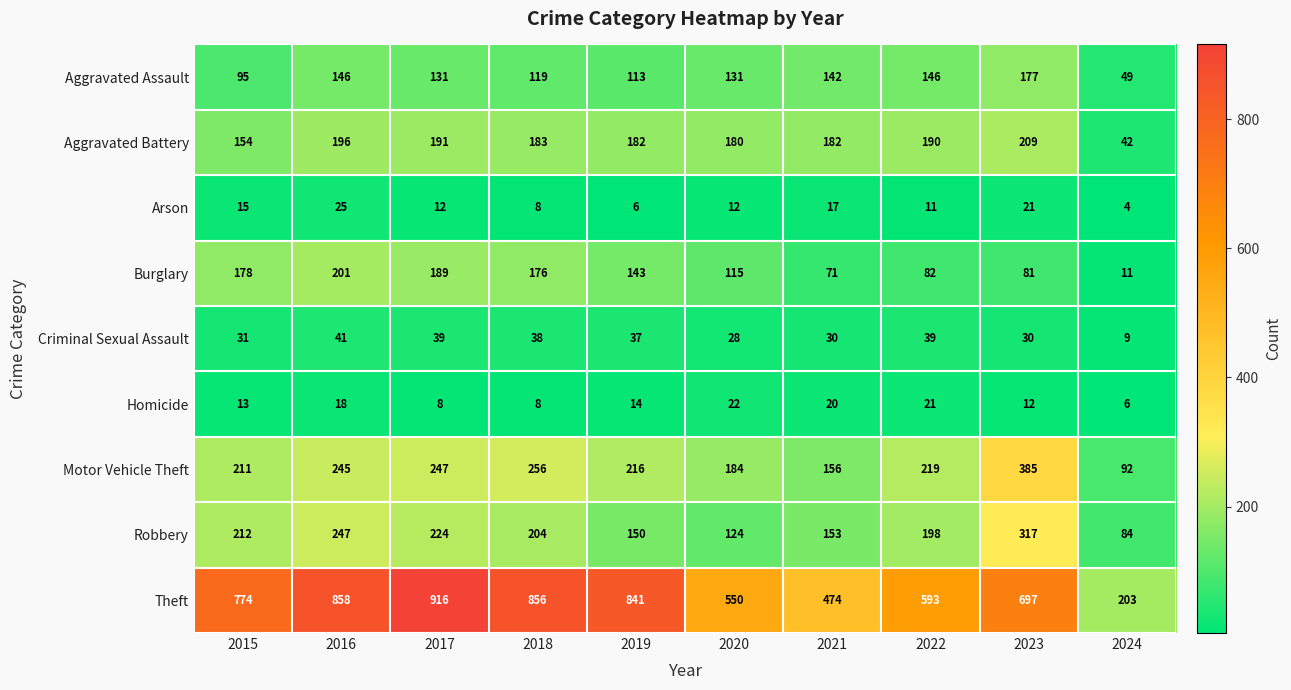

How many data points does each series have?

10